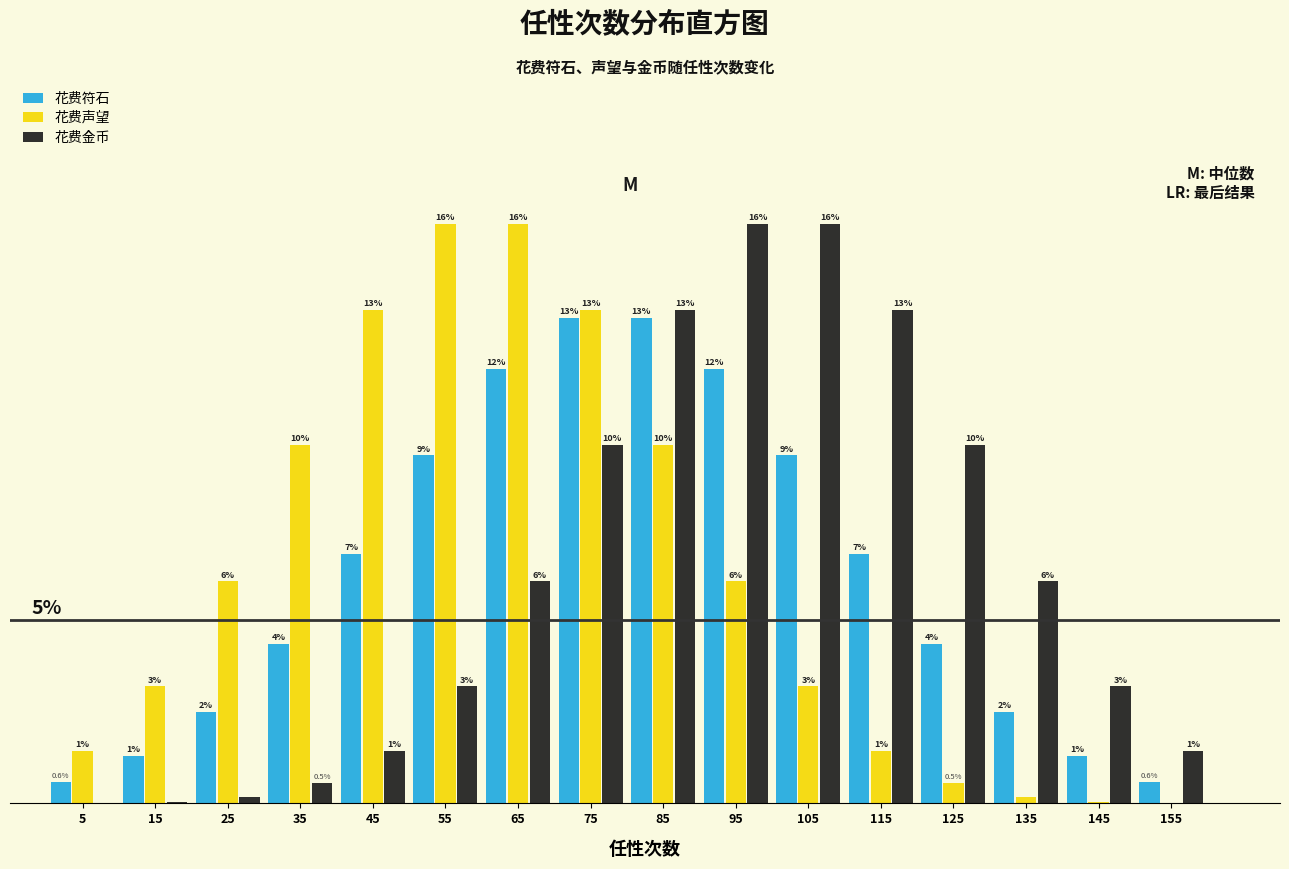

What are all the series names shown in the legend?

花费符石, 花费声望, 花费金币